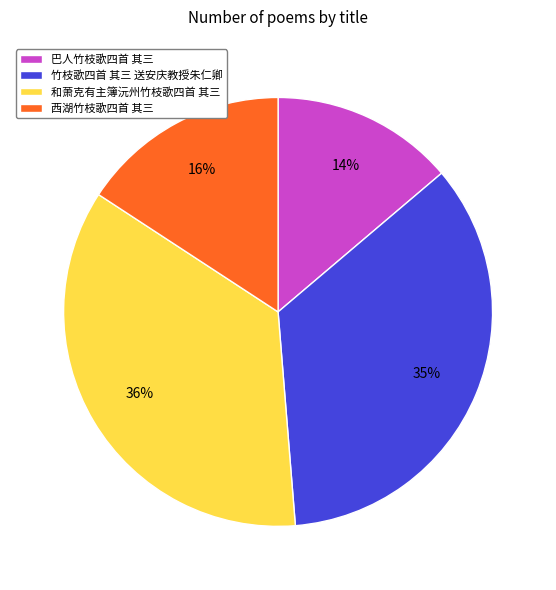

True or false: 和萧克有主簿沅州竹枝歌四首 其三 accounts for 42% of the total.

False